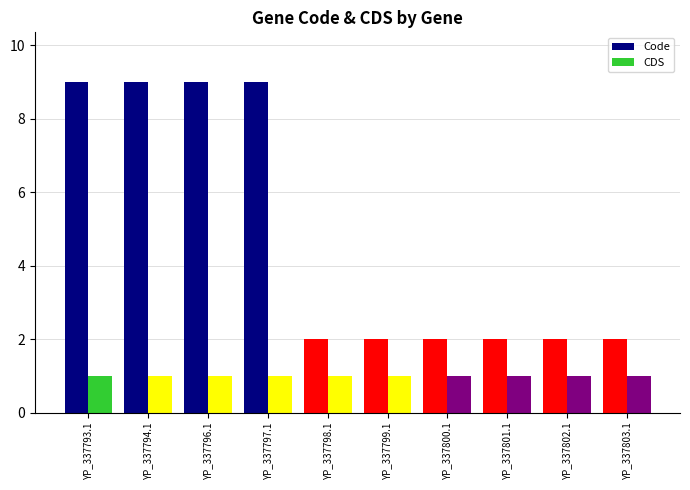

What is the sum of the Code values at YP_337800.1 and YP_337801.1?

4